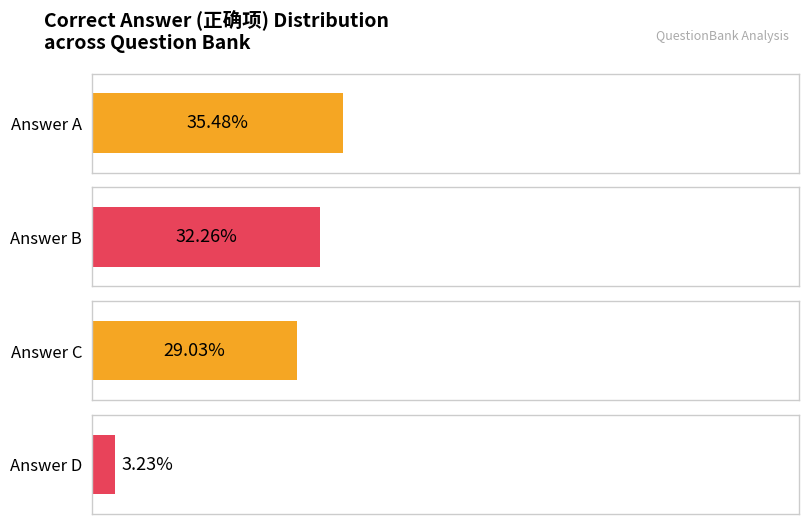

Count the number of data series in this chart.

1